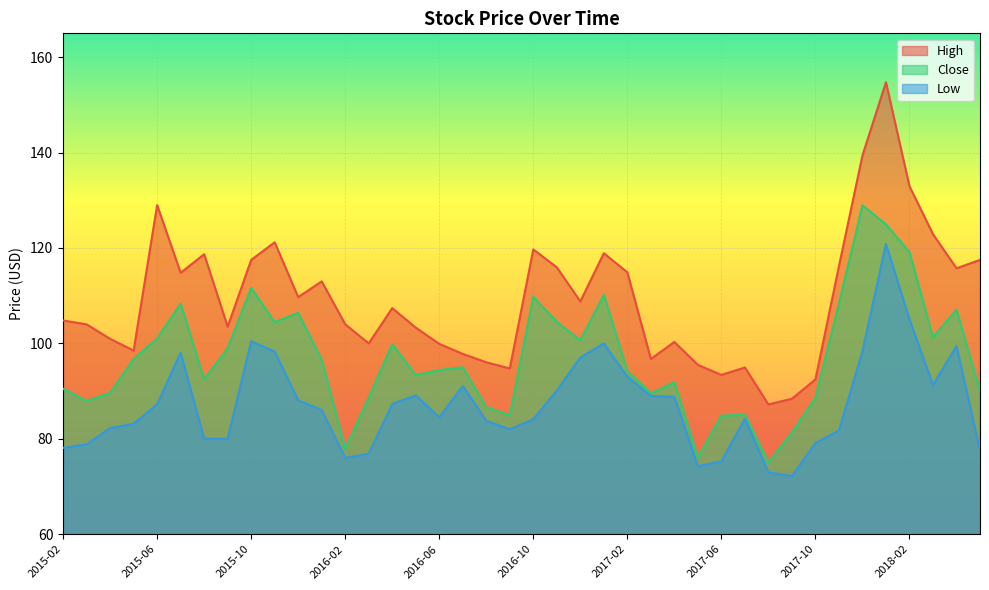

Which has a higher value, 2017-05 or 2016-06?

2016-06